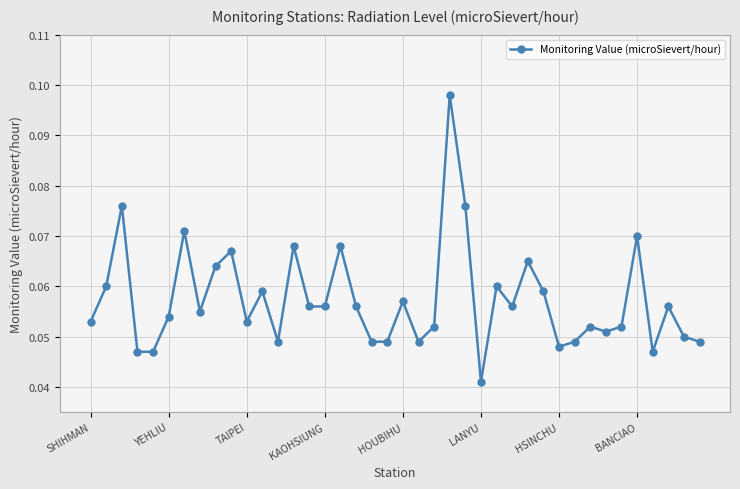

True or false: the data has more than 1 interior local peaks.

True